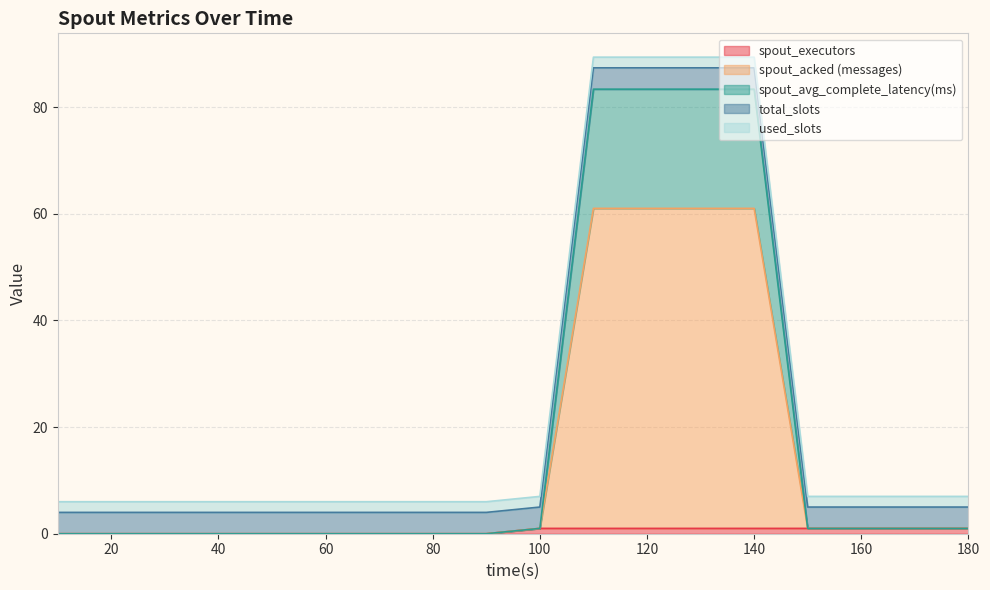

What is the total value across all series at 60?

6.0